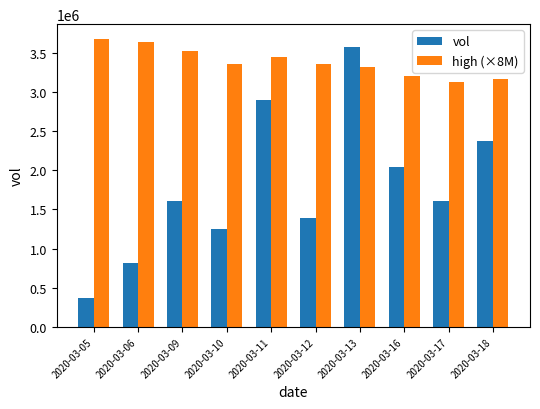

Read the high (×8M) value at 2020-03-11, to the nearest 100.

3440000